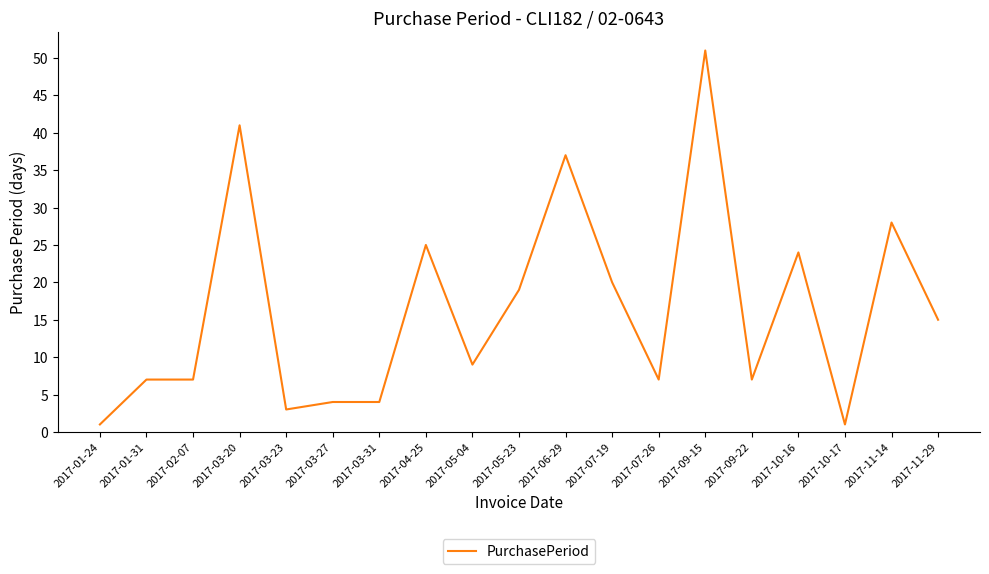

The chart shows a value of 1 at 2017-10-17. True or false?

True